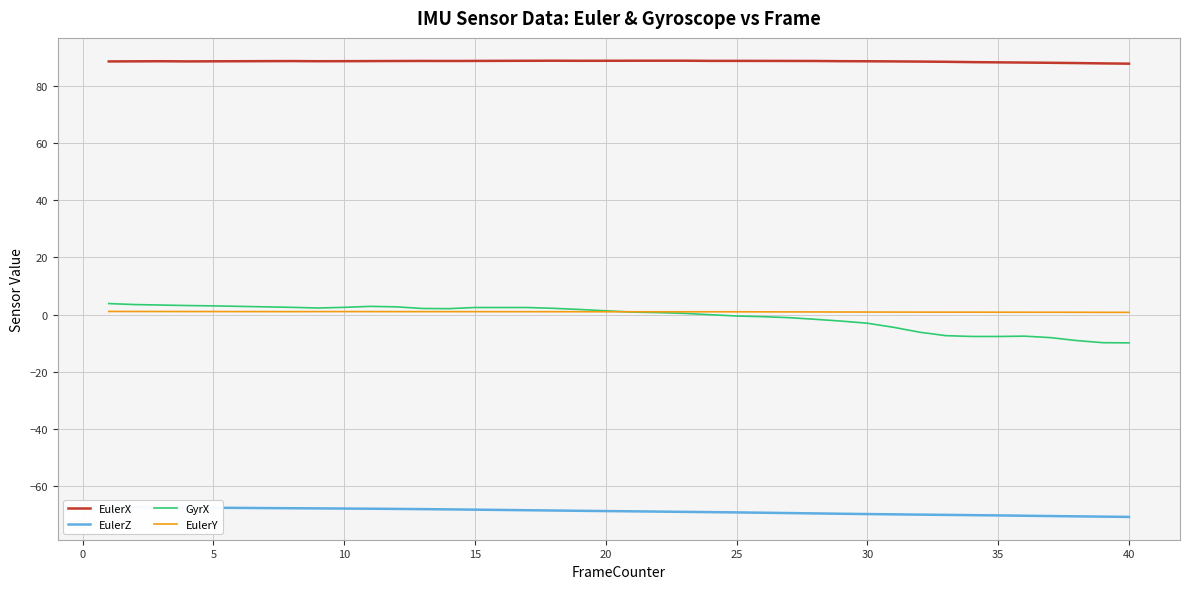

What is the minimum value for GyrX?

-9.9